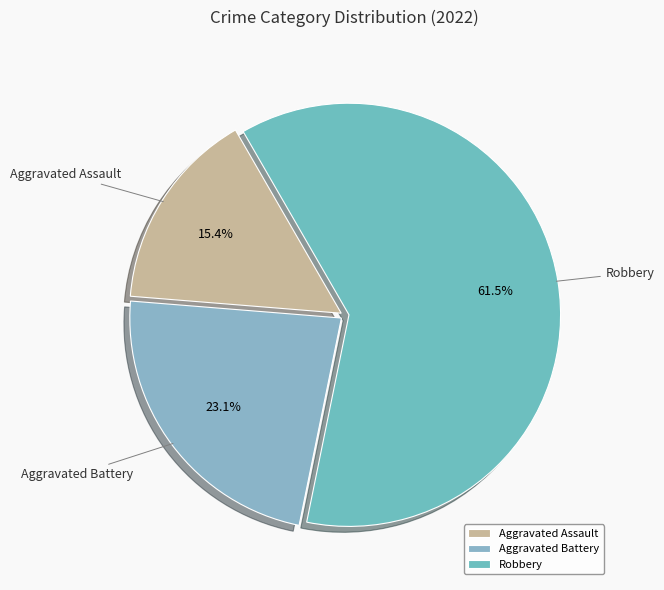

Approximately how many times larger is the value at Aggravated Battery compared to Robbery?

0.4